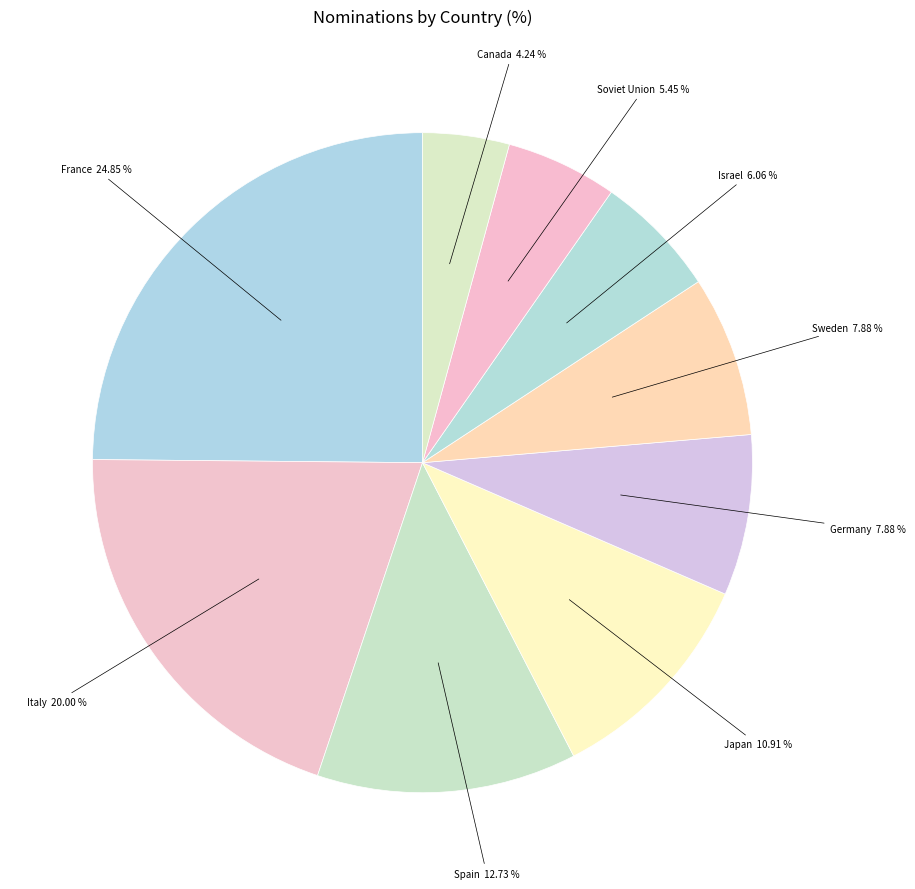

How many segments does this pie chart have?

9